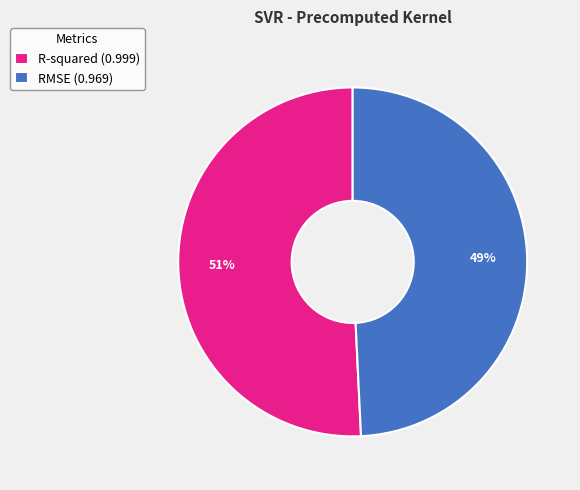

Which category has the smallest portion of the pie?

RMSE